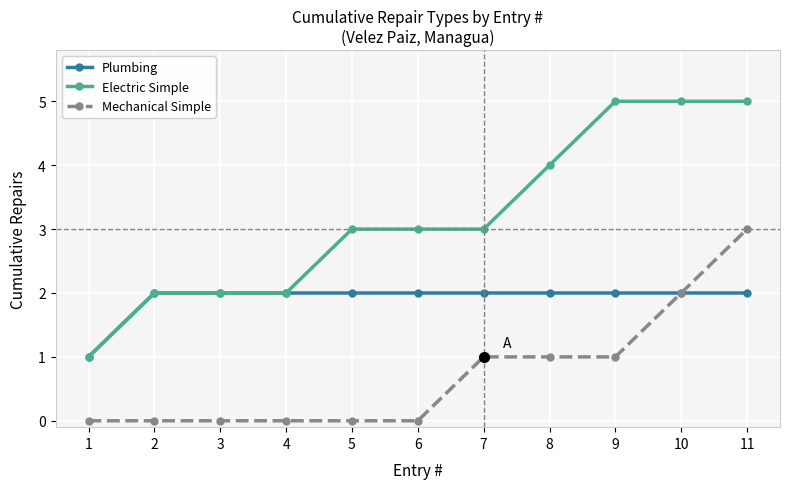

True or false: Electric Simple and Mechanical Simple intersect in this chart.

False